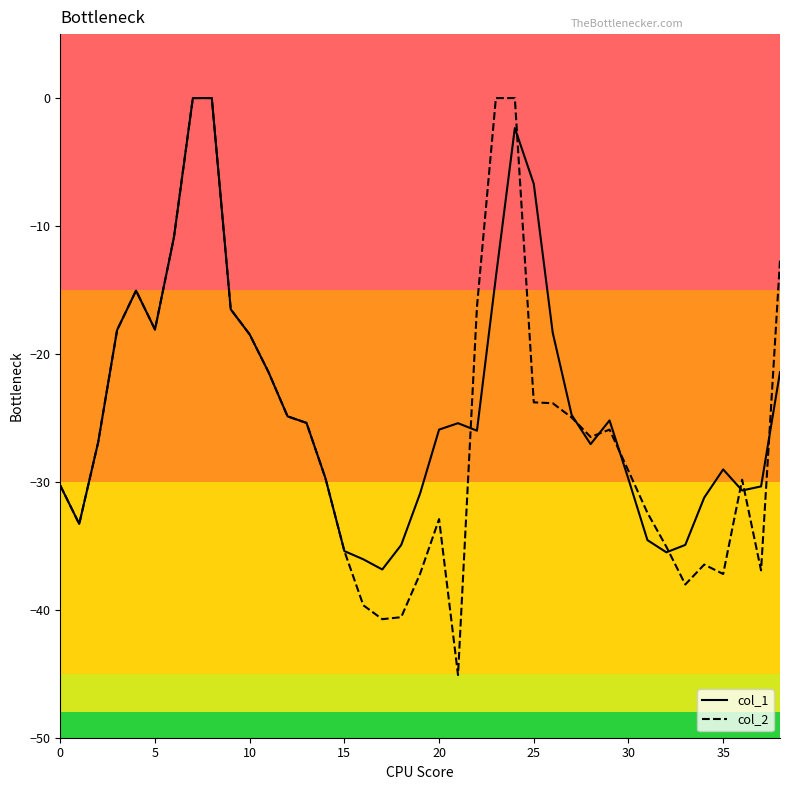

Which series has the widest spread of values?

col_2